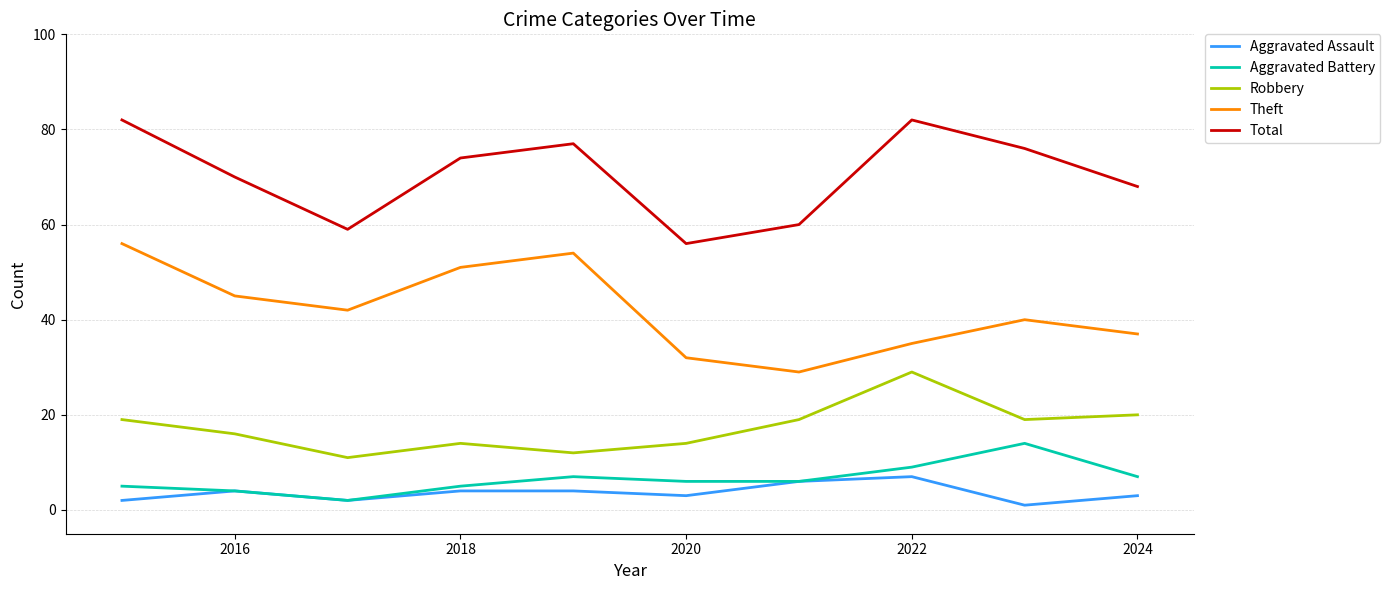

List the series in order of their peak value, highest first.

Total, Theft, Robbery, Aggravated Battery, Aggravated Assault